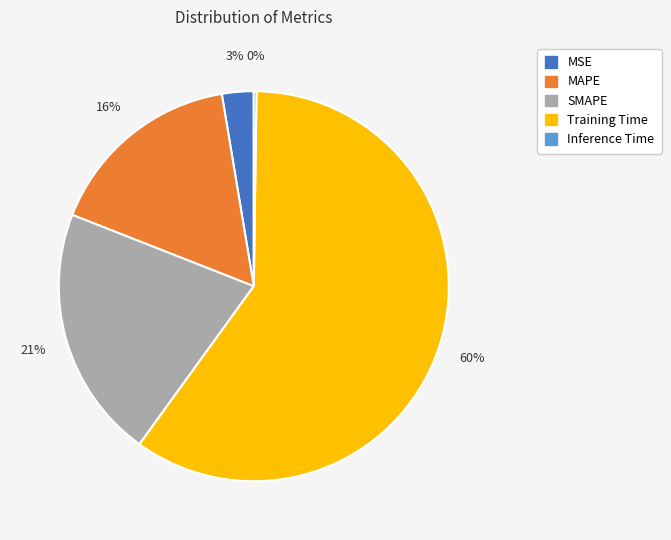

What is the majority slice?

Training Time